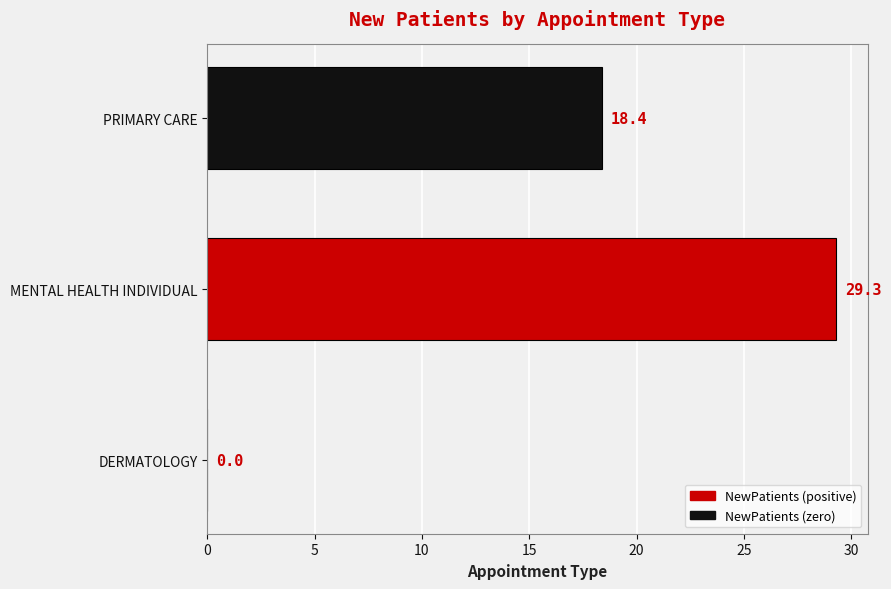

Is it true that the value at PRIMARY CARE is 25.0?

False